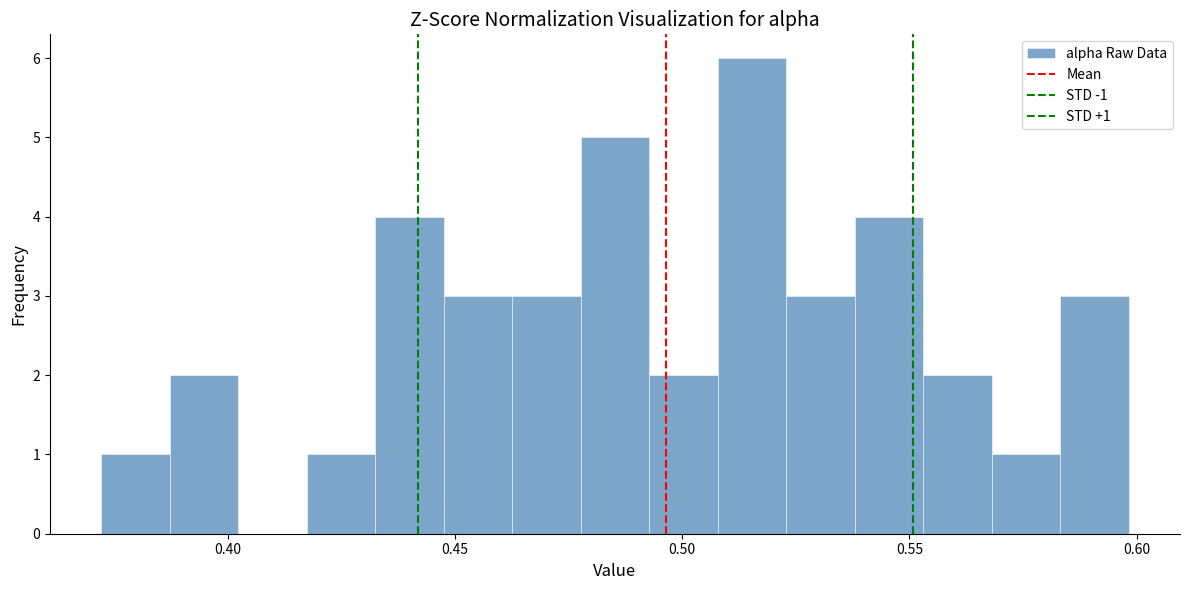

Around what value on the x-axis is the tallest bar? Give the approximate position of its centre, as read against the axis.

0.515